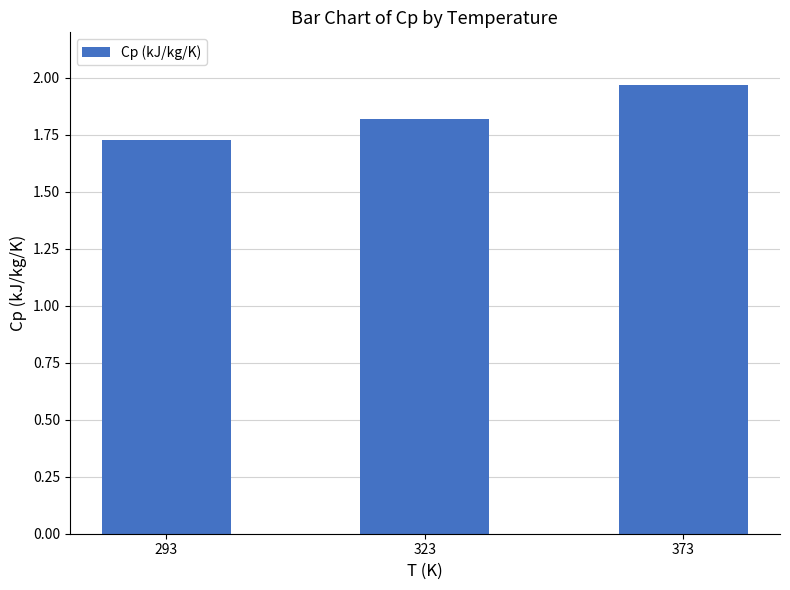

What is the value of the 2nd bar from the left?

1.8